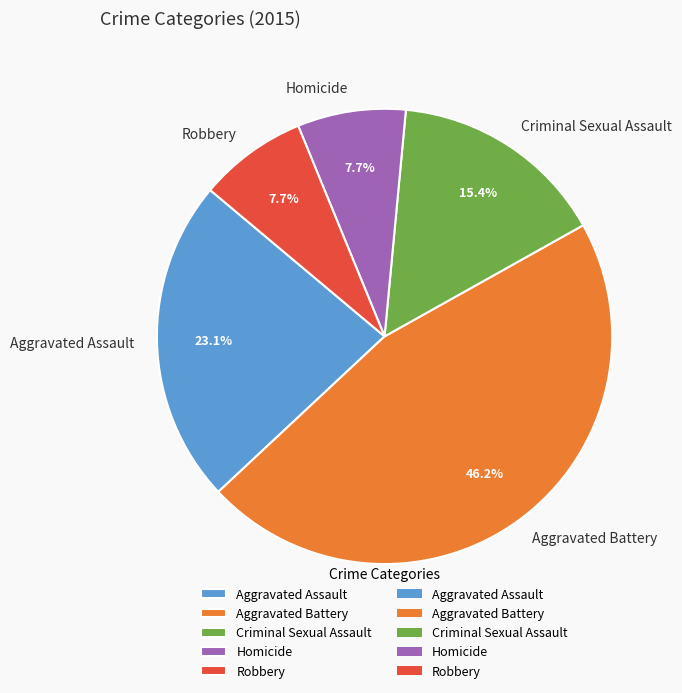

The Robbery slice represents 8% of the pie. True or false?

True